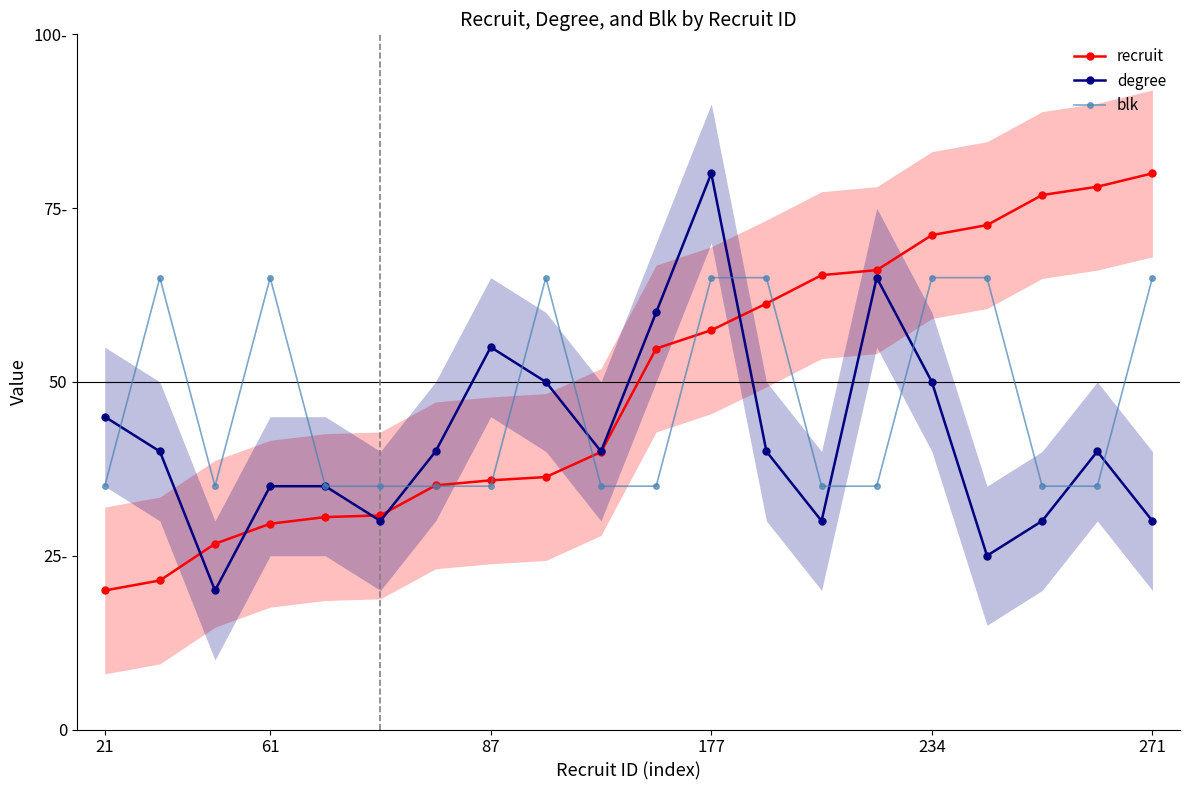

How many blk values are between 35 and 65?

20